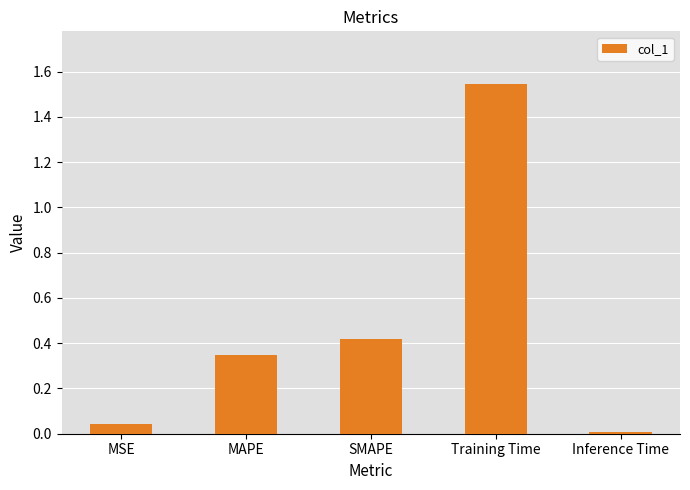

List the labels in order of value, smallest first.

Inference Time, MSE, MAPE, SMAPE, Training Time